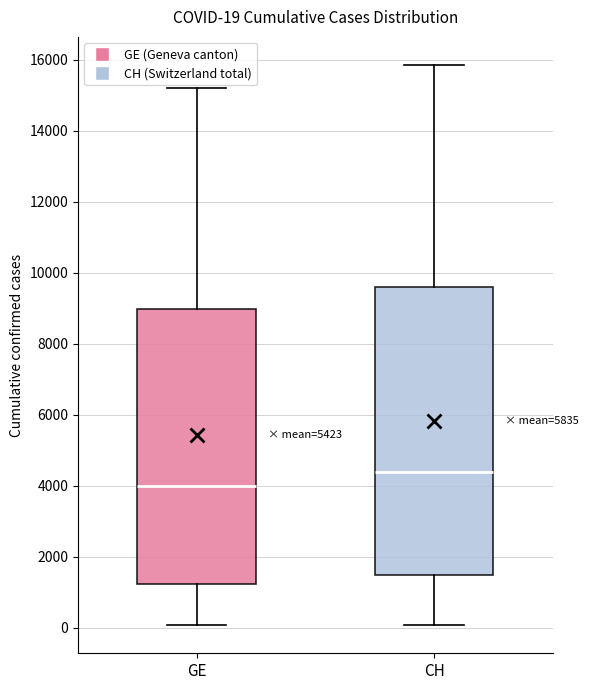

Which box's median line is the lowest?

GE